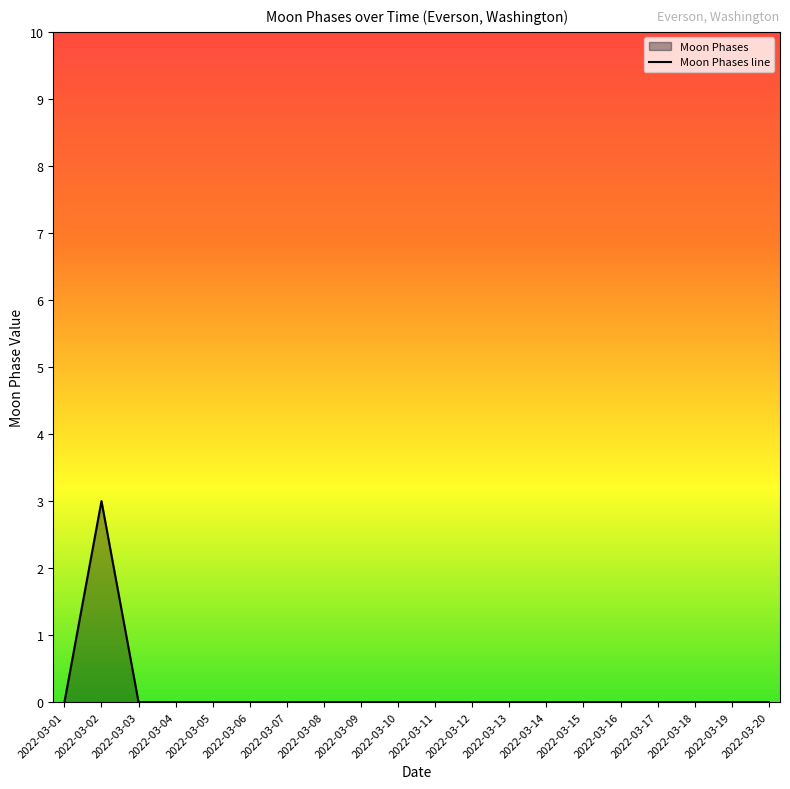

What is the maximum value shown in the chart?

3